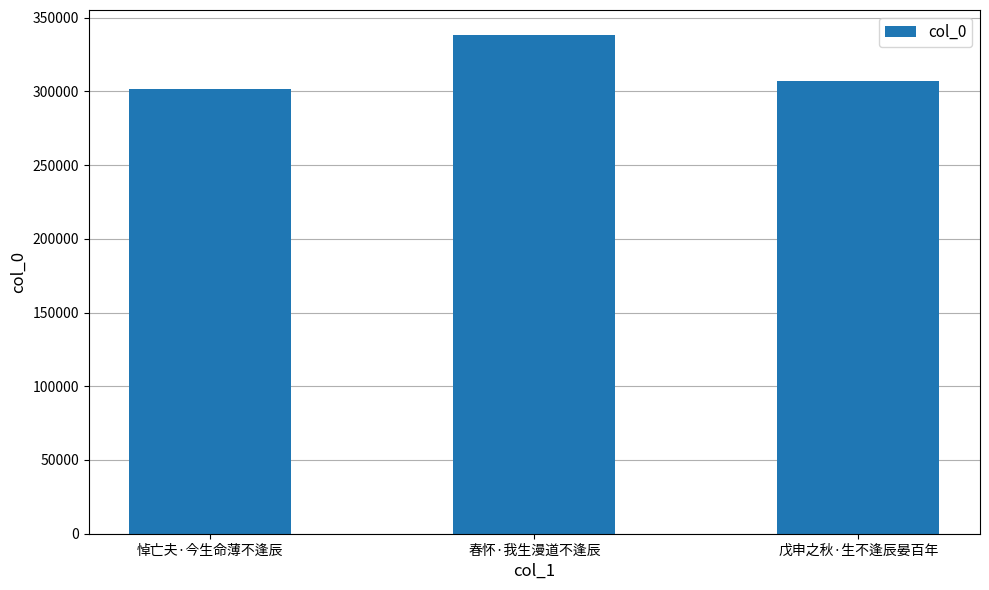

What is the sum of all values?

946721